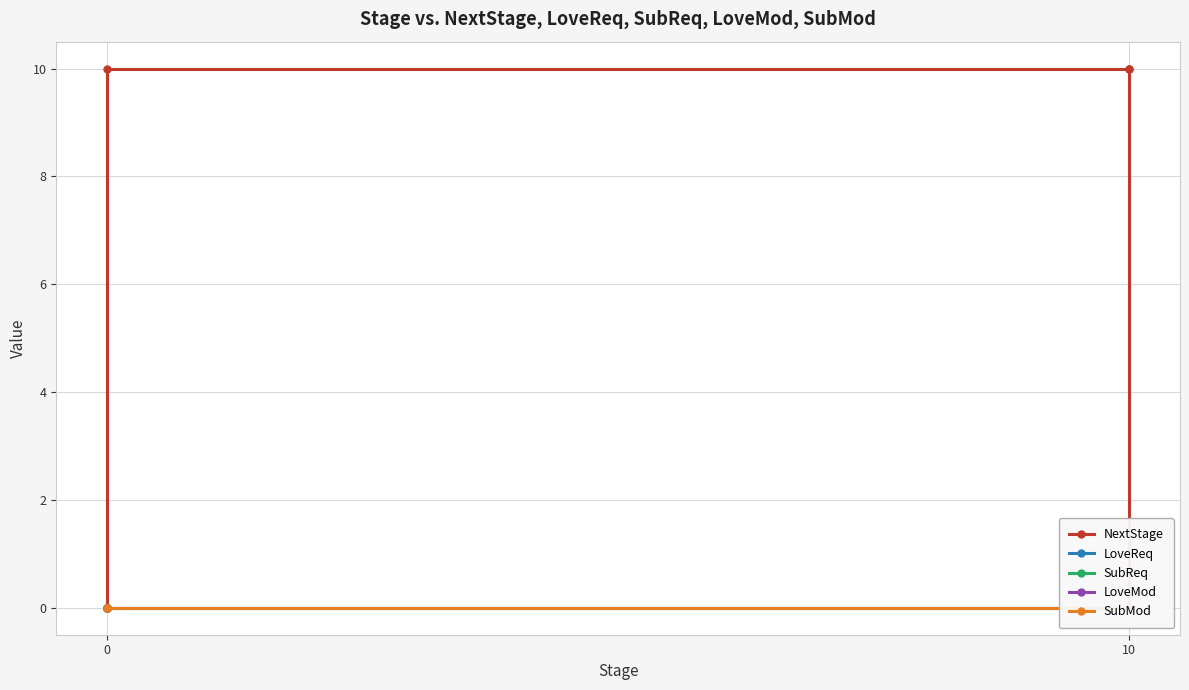

Does the chart display data point markers on the line(s)?

Yes